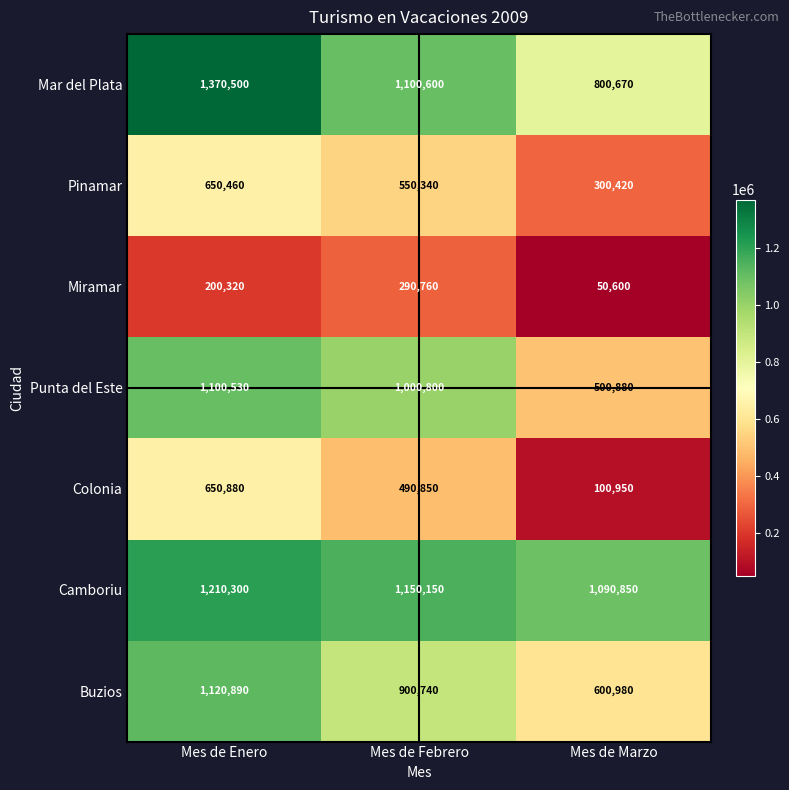

Rank the series at Mes de Febrero from lowest to highest value.

Miramar, Colonia, Pinamar, Buzios, Punta del Este, Mar del Plata, Camboriu